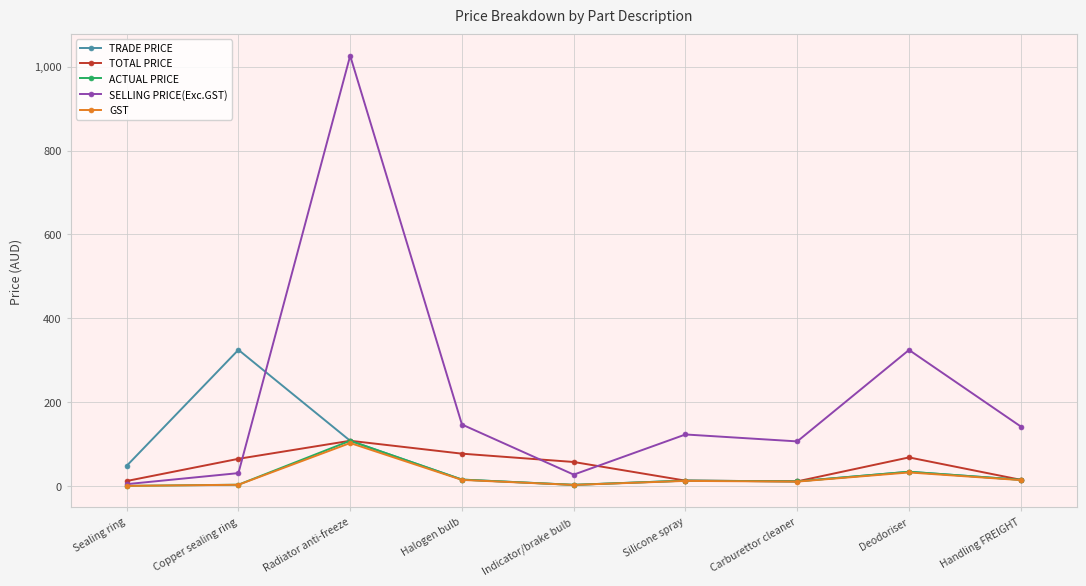

The TOTAL PRICE series shows 77.2 at Halogen bulb. True or false?

True